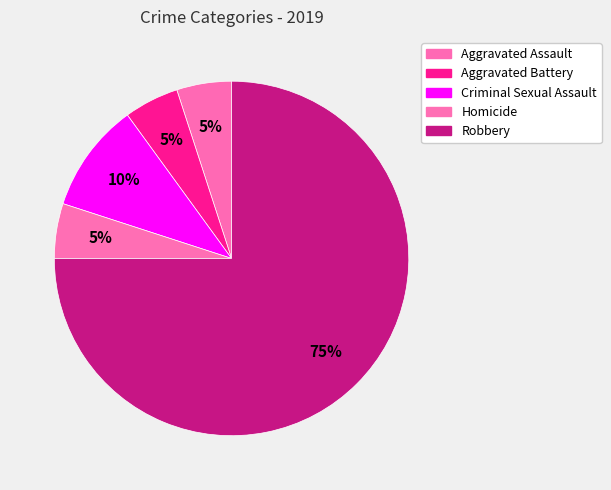

Does Robbery represent more than half of the total?

Yes